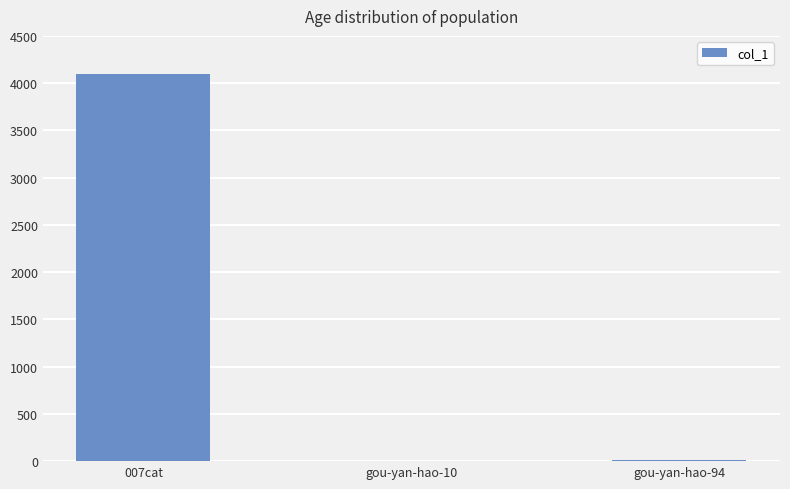

At which label is the value closest to 2050?

gou-yan-hao-94